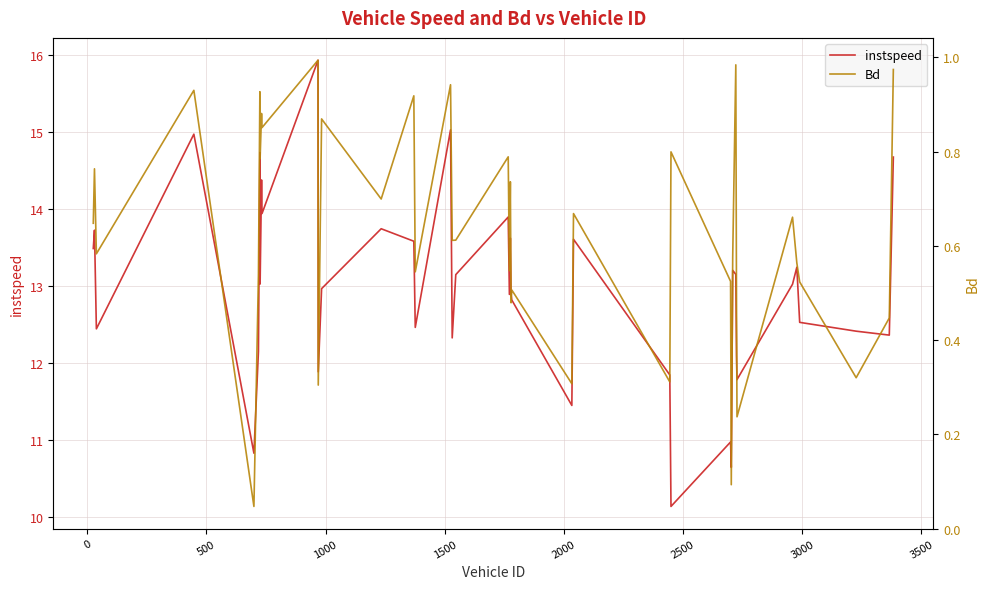

How many data points in instspeed are less than 13?

20